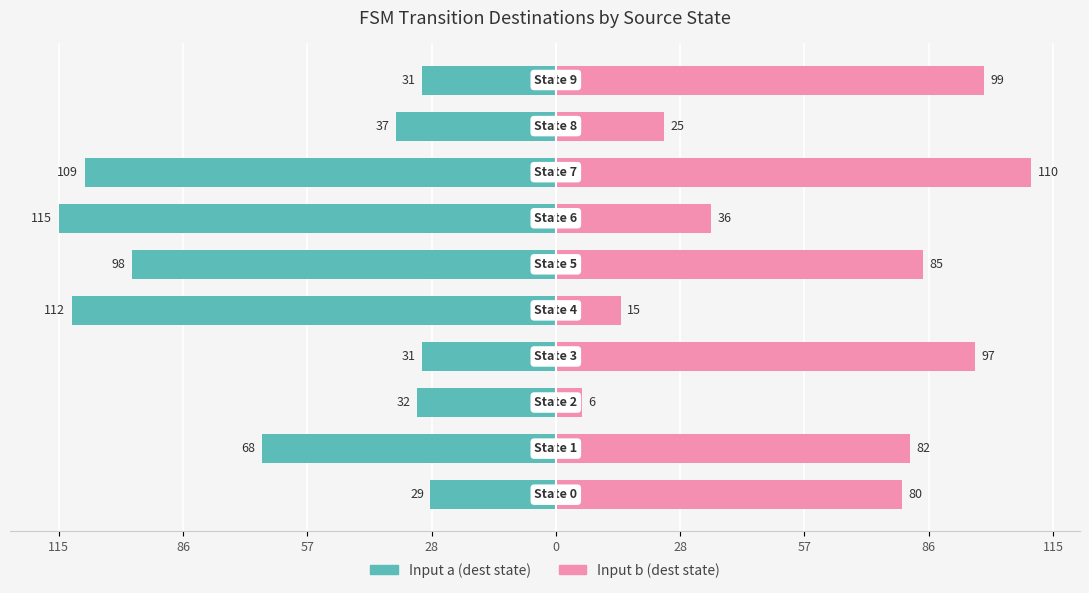

Which series changed the most between 115 and 57?

Input a (dest state)